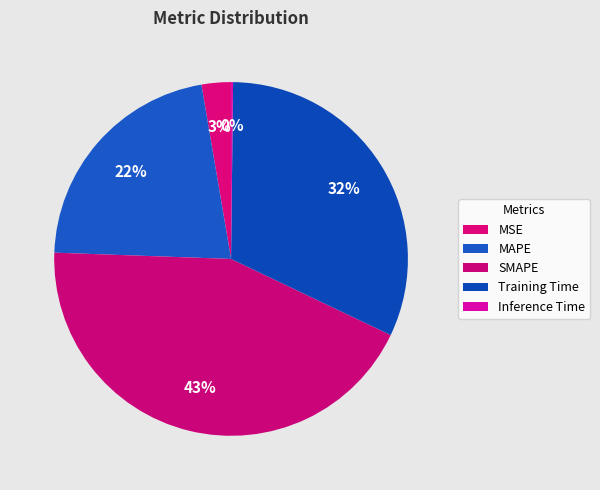

To the nearest percent, what is the difference between the largest and smallest slice percentages?

43%